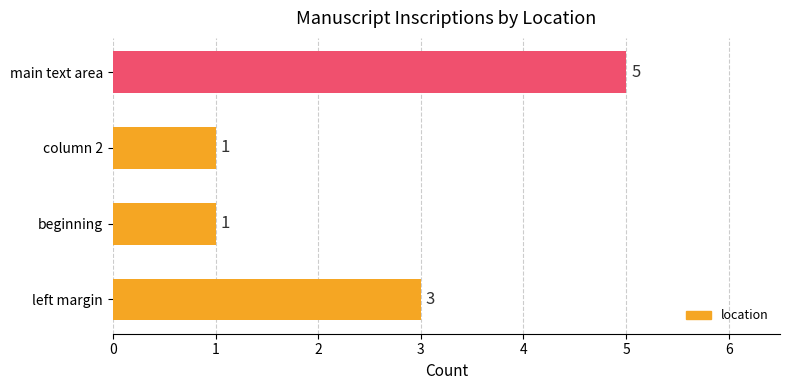

Between beginning and main text area, which is larger?

main text area